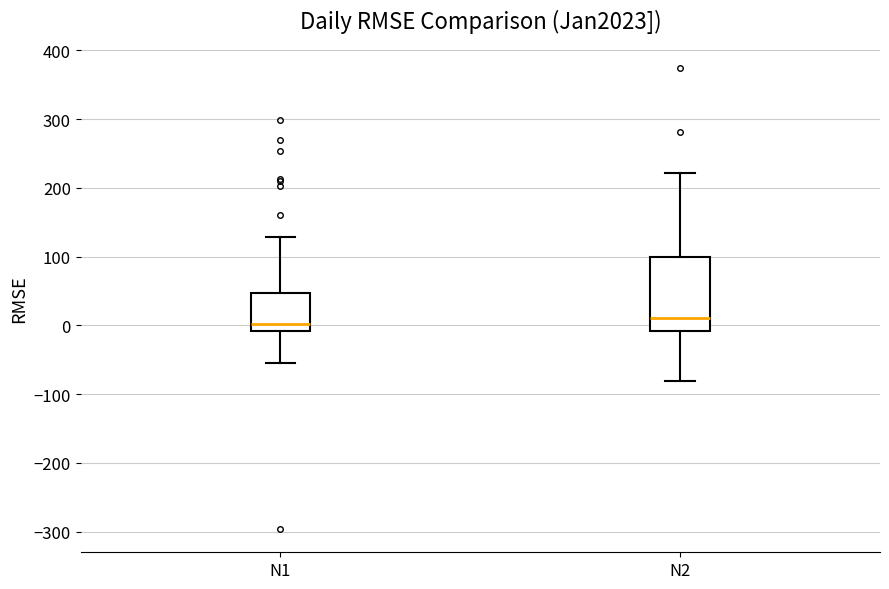

Reading left to right, transcribe this box plot: for each box, give where its median line is, the range the box spans, and where its two whiskers end, as read against the y-axis. The values are not printed on the chart, so give them approximately, as read against the axis.

N1: median 0, box -10 to 50, whiskers -60 to 130
N2: median 10, box -10 to 100, whiskers -80 to 220